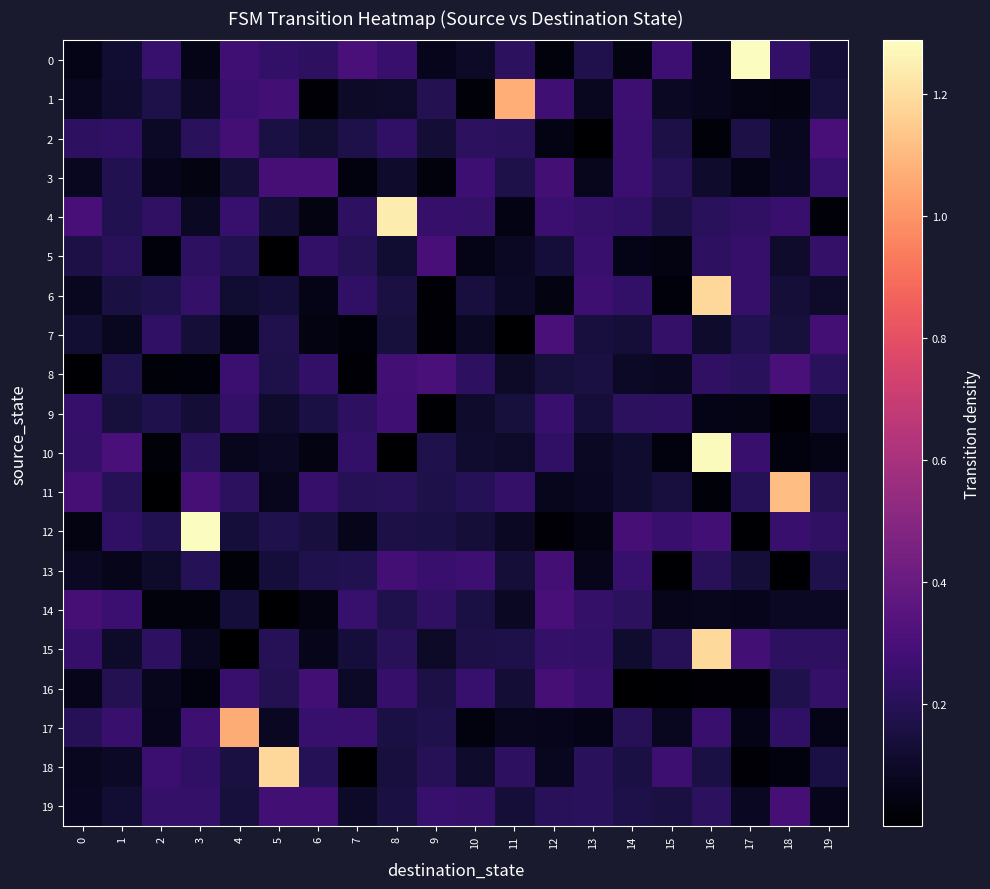

At how many categories does at least one series exceed 0?

20